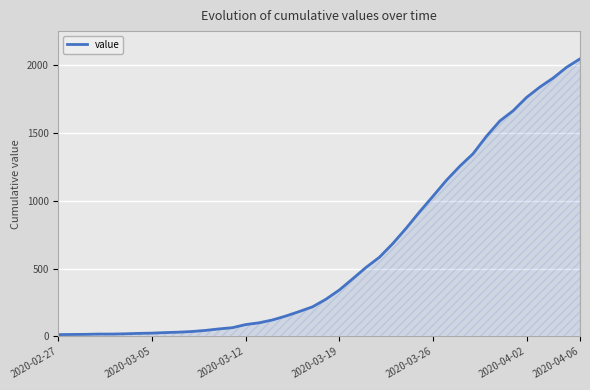

What is the difference between the maximum and minimum values?

2036